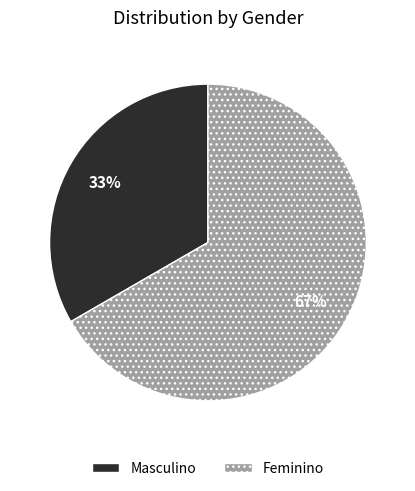

What percentage is the Masculino slice, to the nearest percent?

33%